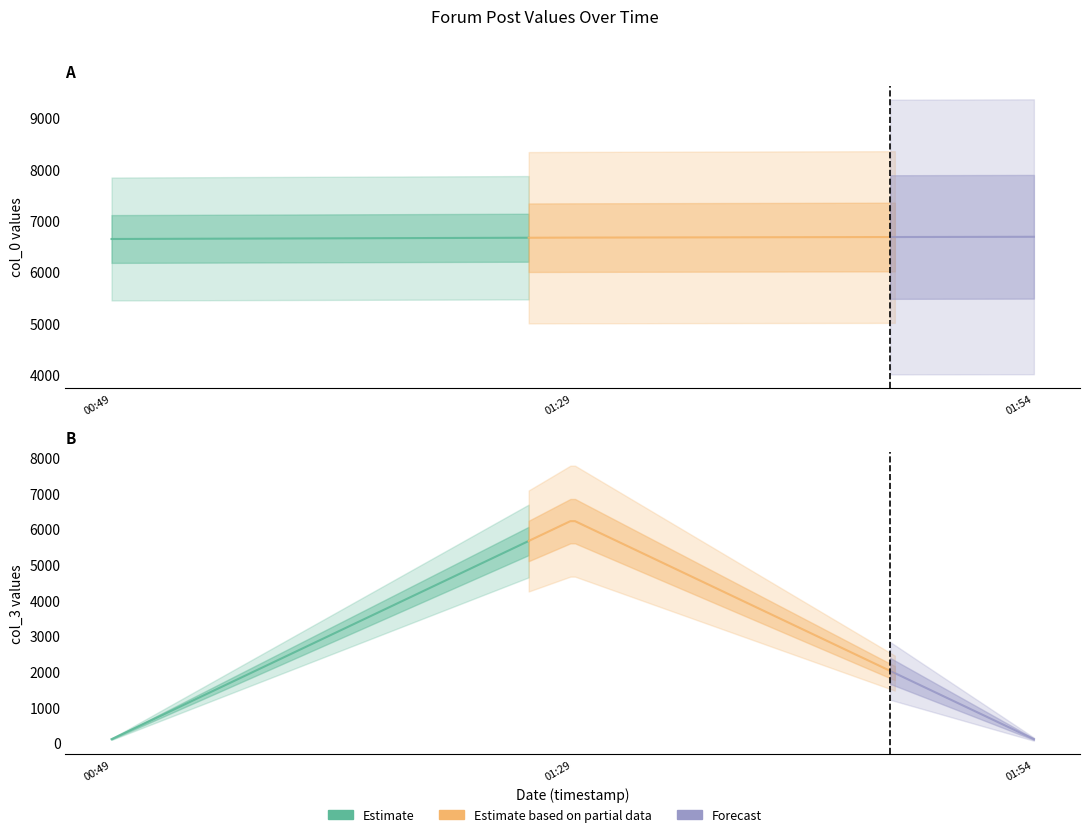

How many lines are shown in the chart?

2